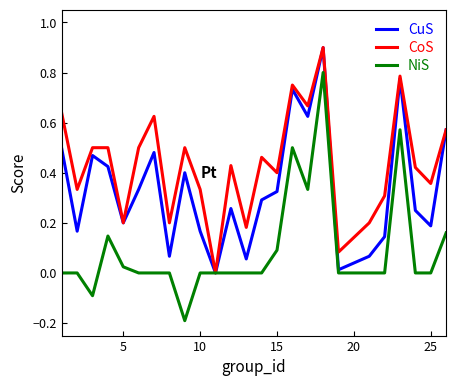

What are all the series names shown in the legend?

CuS, CoS, NiS